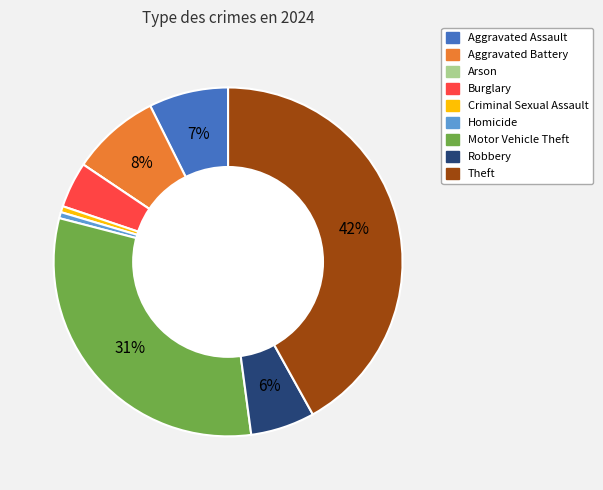

To the nearest percent, what is the average slice percentage?

11%